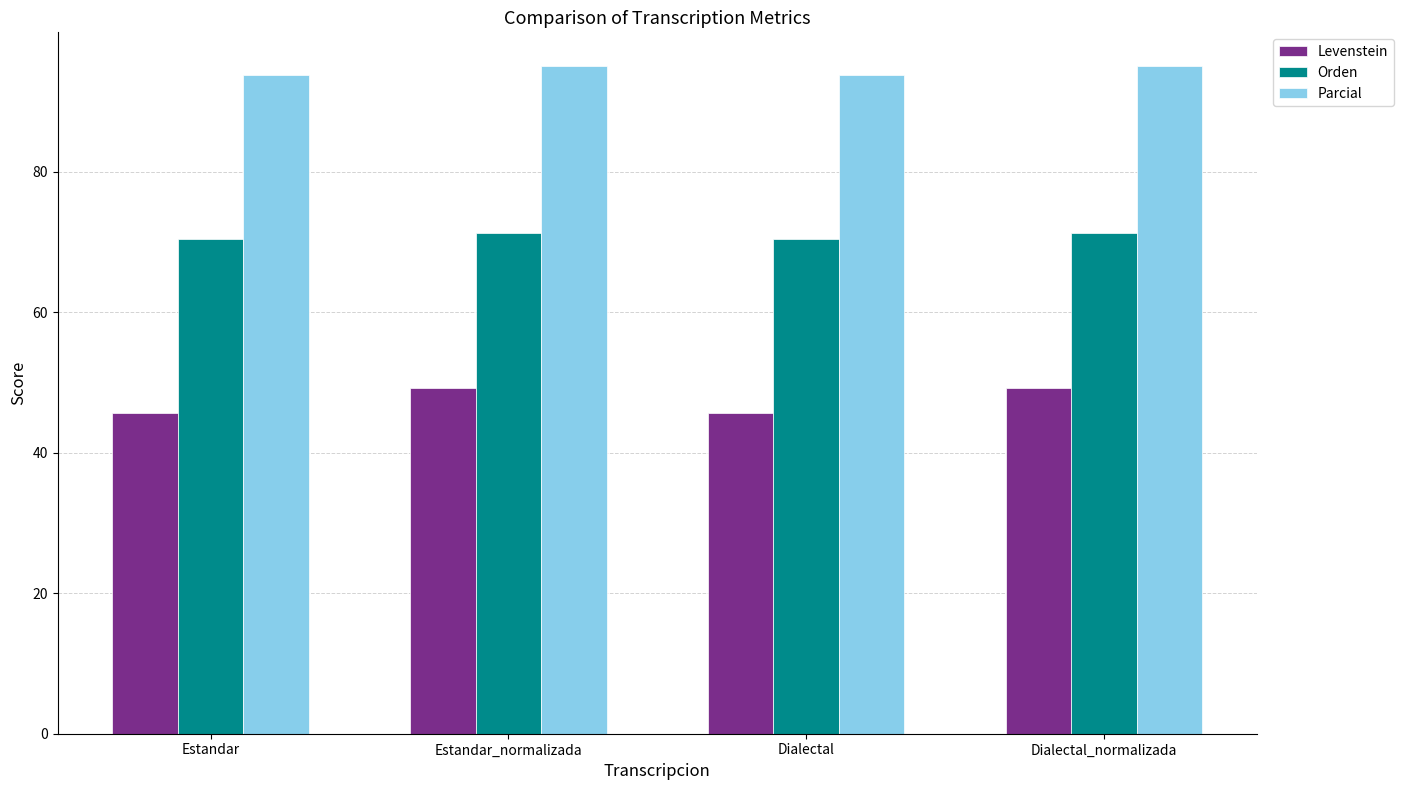

What position from the right is Estandar_normalizada?

3